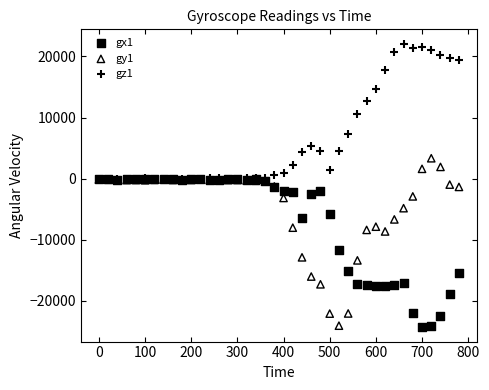

Which series reaches the maximum Y coordinate?

gz1